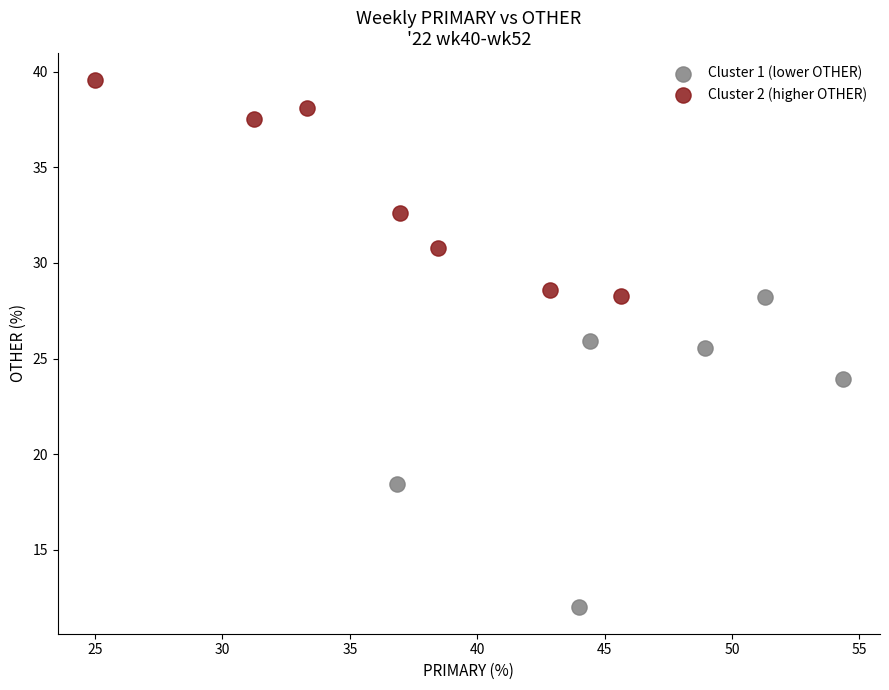

Which series reaches the maximum Y coordinate?

Cluster 2 (higher OTHER)